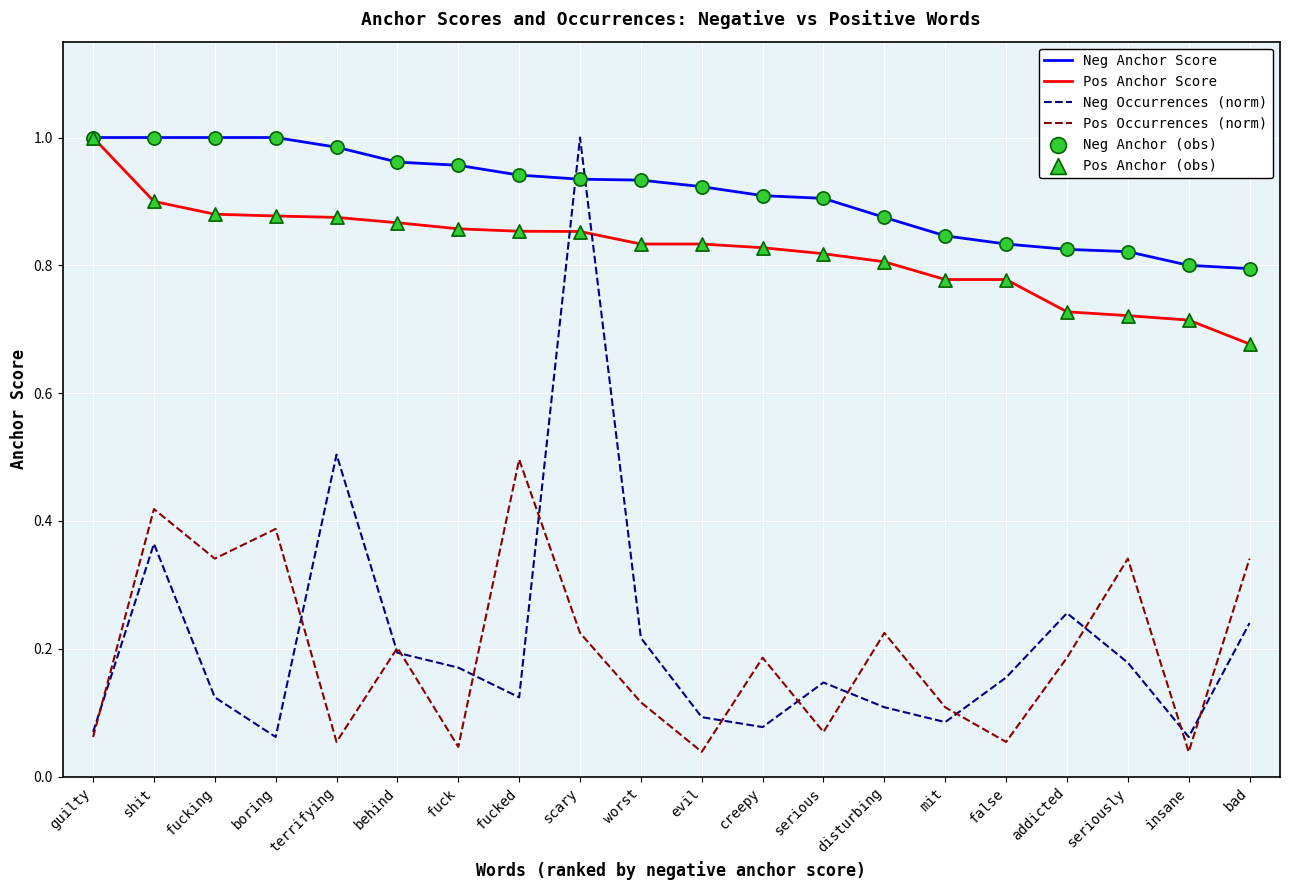

At which category is the sum across all series the highest?

scary